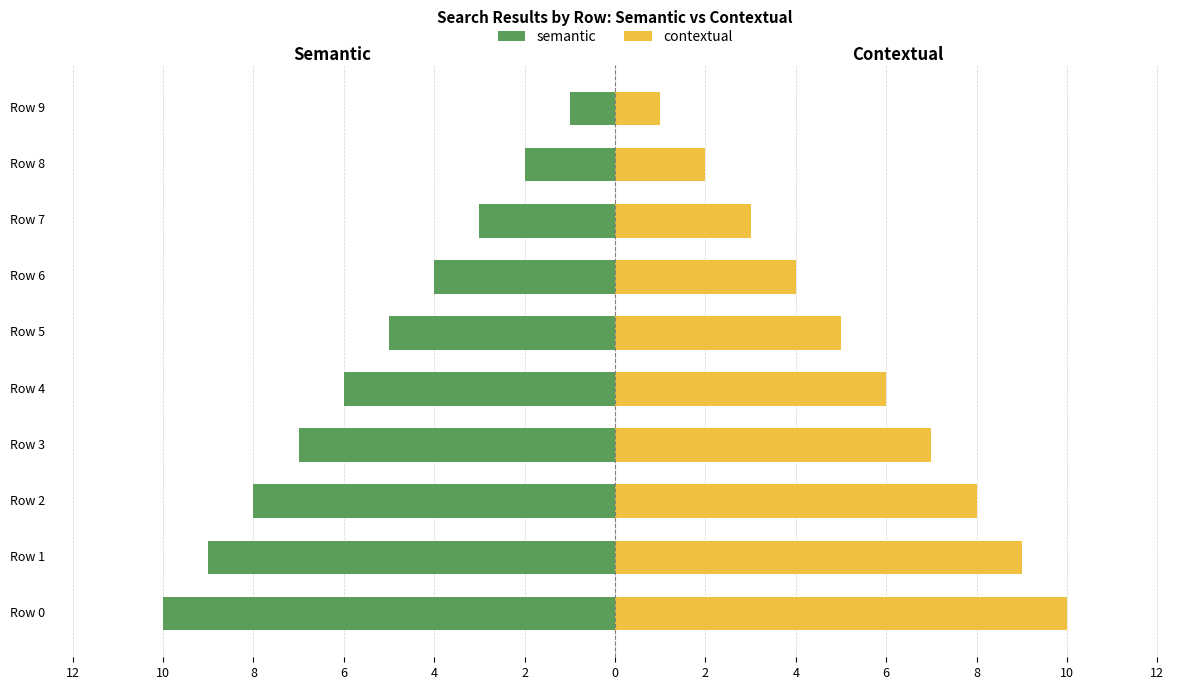

At how many categories does at least one series exceed -5?

10